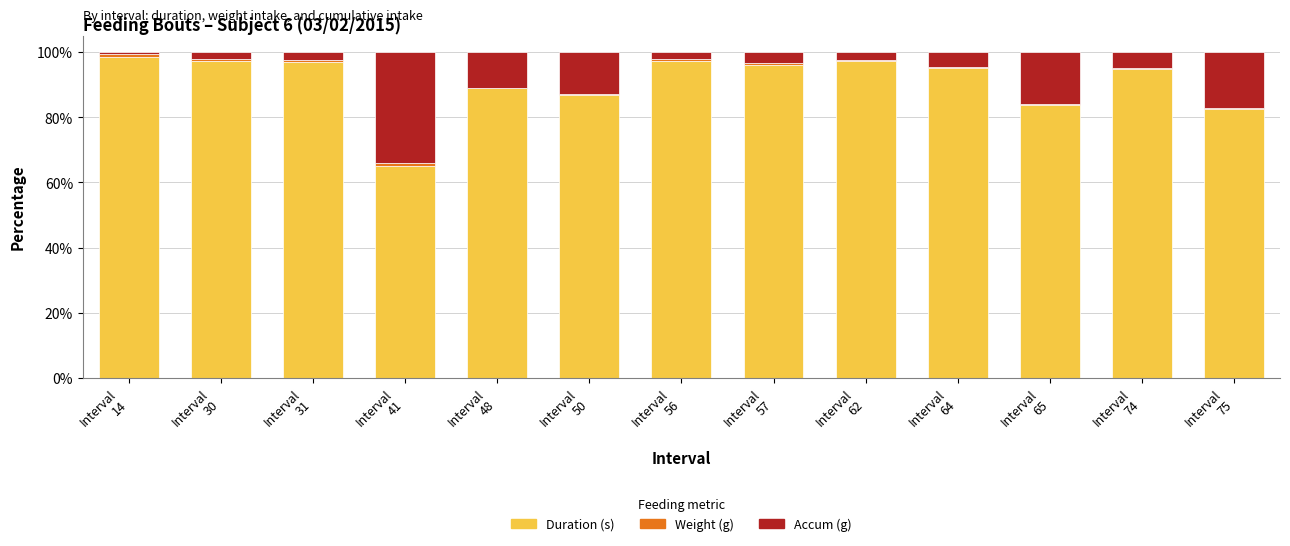

What is the highest value of the Duration (s) series?

98.6